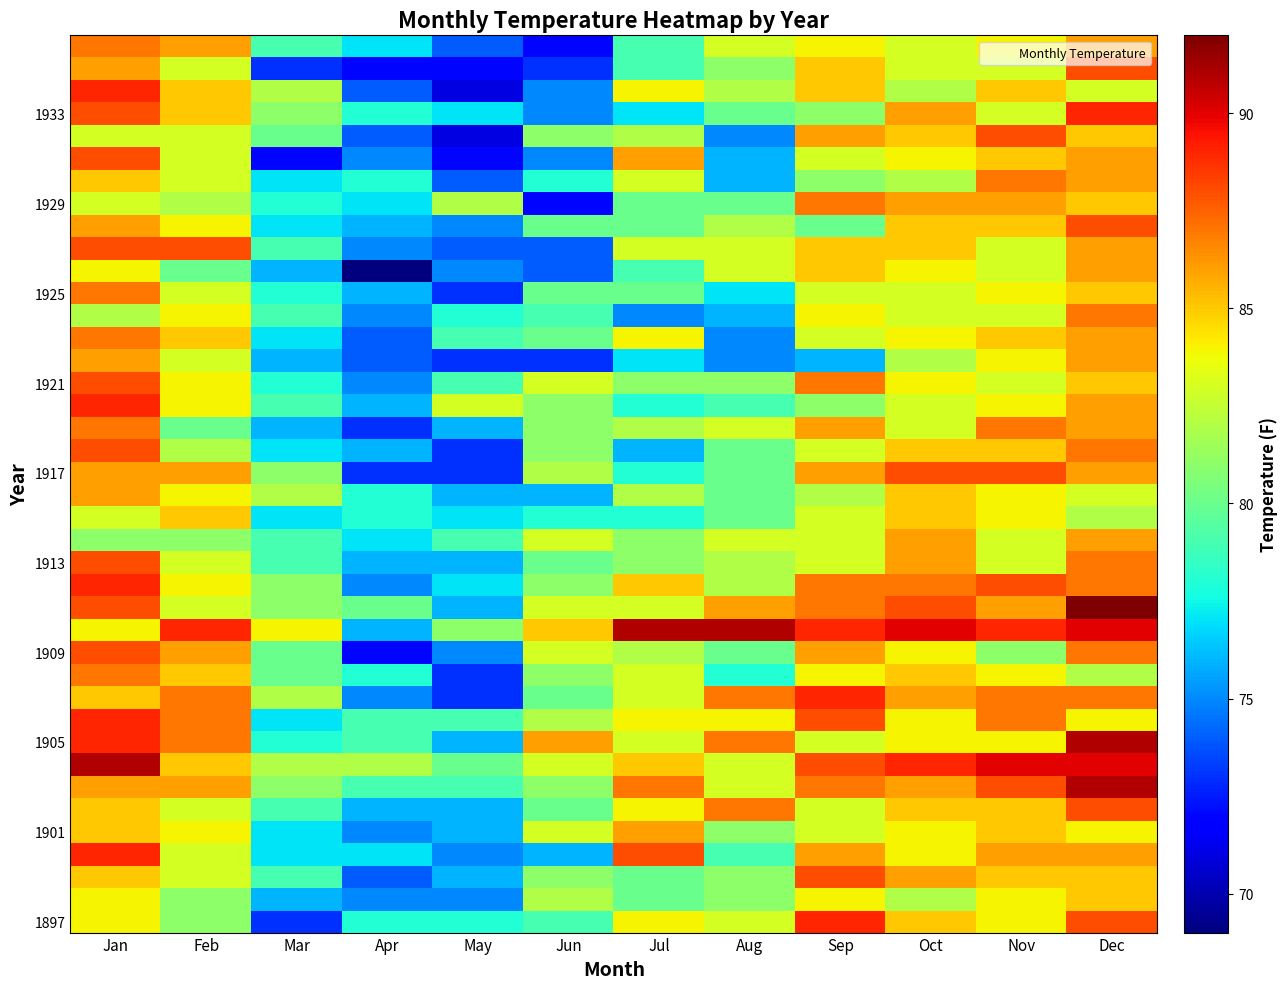

At how many categories does at least one series exceed 76?

12